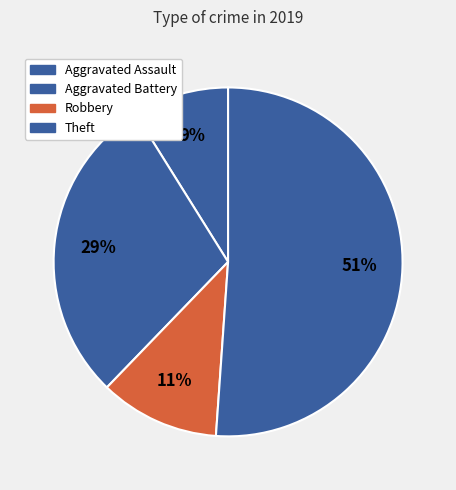

Which slice is the largest?

Theft